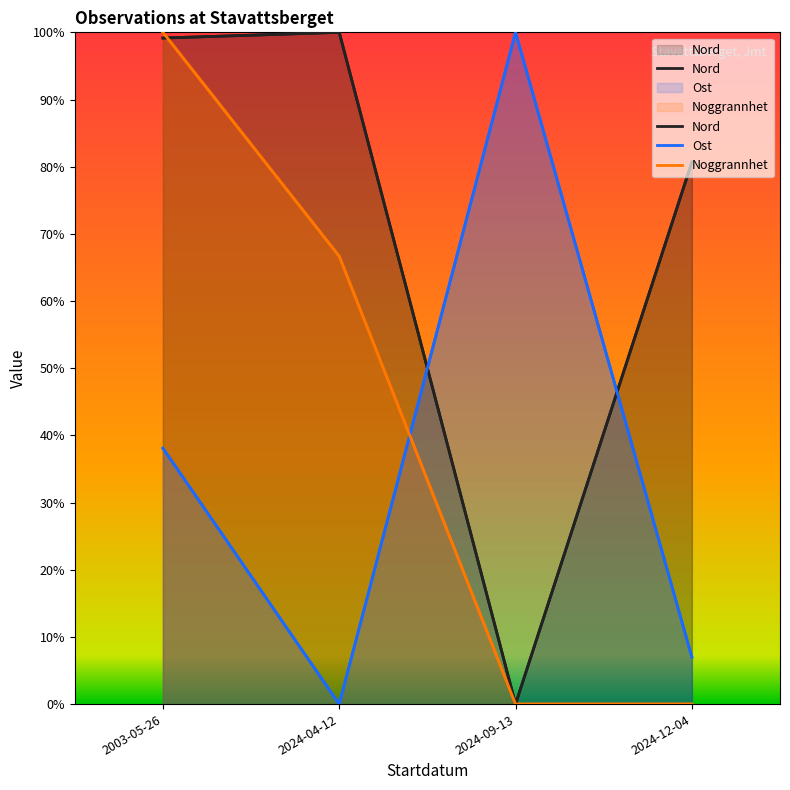

What is the label of the 1st point from the left?

2003-05-26